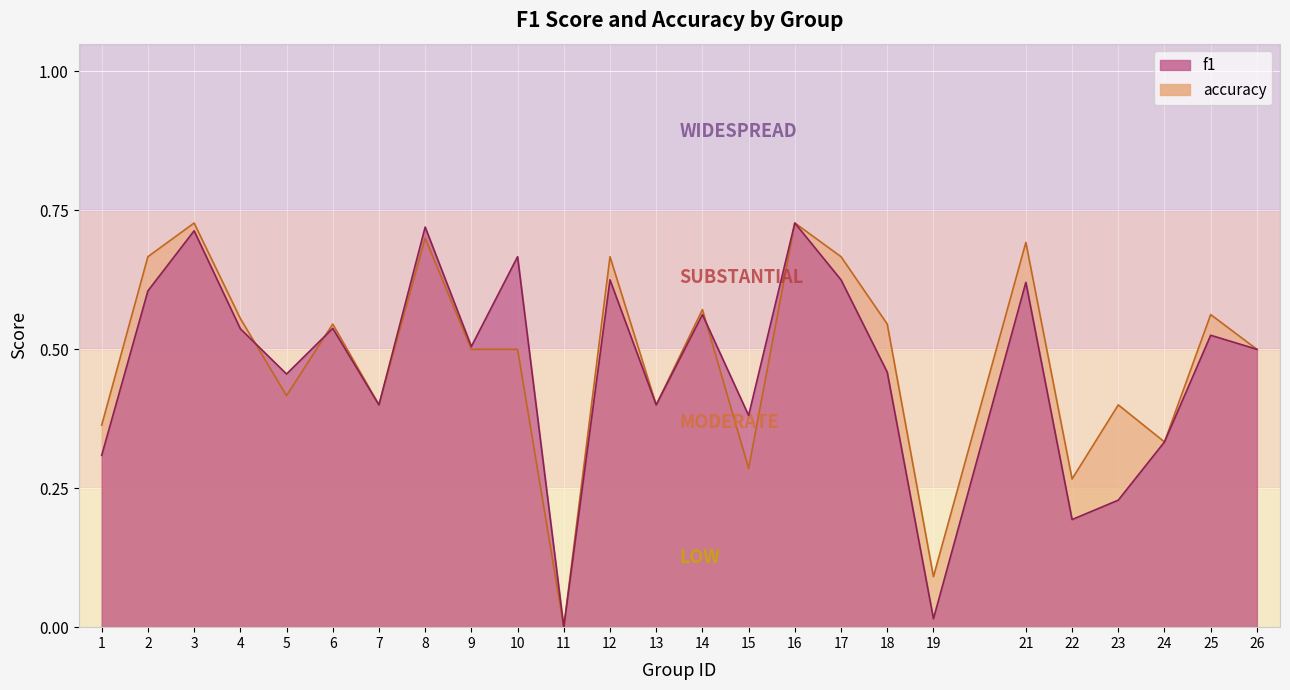

Which category has the lowest value across all series?

11